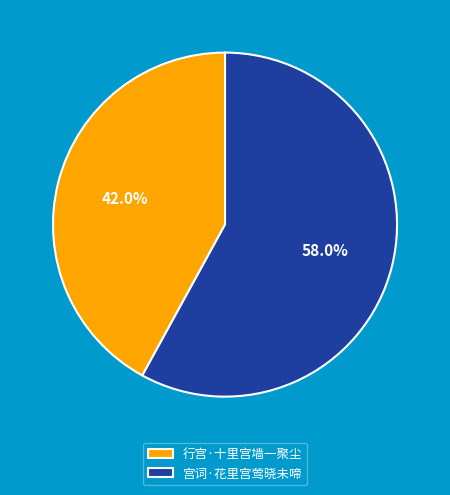

What is the smallest slice in the pie chart?

行宫·十里宫墙一聚尘